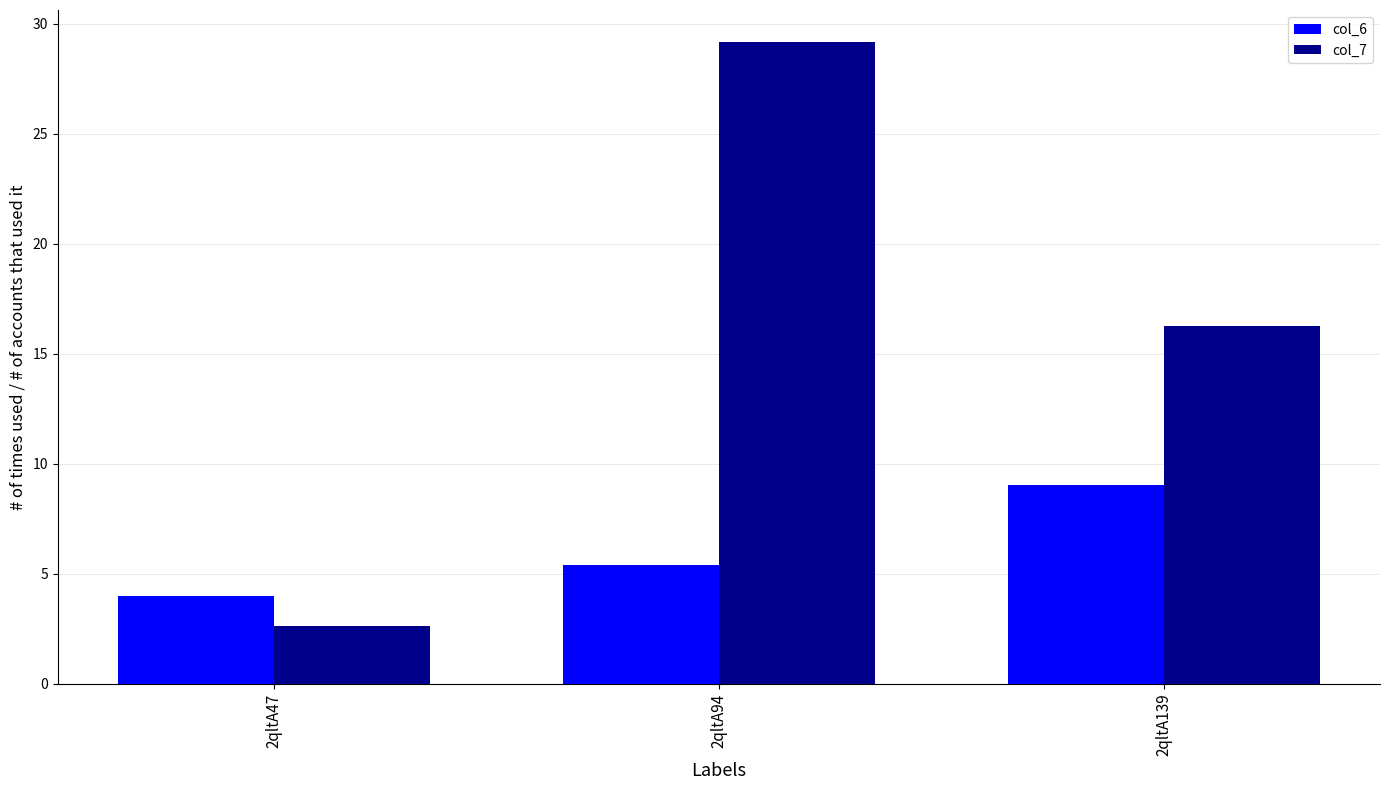

True or false: col_6 has a value of 2.0 at 2qltA94.

False